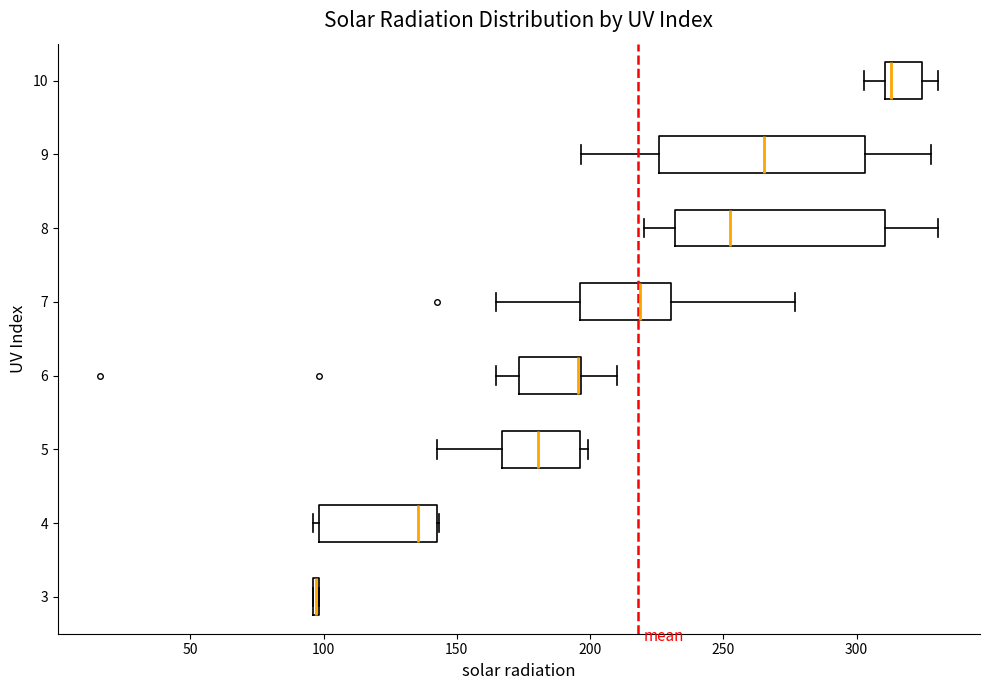

Reading bottom to top, read every box against the x-axis: the position of its median line, the range the box covers, and the ends of its whiskers. The values are not printed on the chart, so give them approximately, as read against the axis.

3: box collapsed to a line at 95, whiskers 95 to 100
4: median 135, box 100 to 145, whiskers 95 to 145
5: median 180, box 165 to 195, whiskers 145 to 200
6: median 195 (drawn on the box's right edge), box 175 to 195, whiskers 165 to 210
7: median 220, box 195 to 230, whiskers 165 to 275
8: median 255, box 230 to 310, whiskers 220 to 330
9: median 265, box 225 to 305, whiskers 195 to 330
10: median 315, box 310 to 325, whiskers 305 to 330